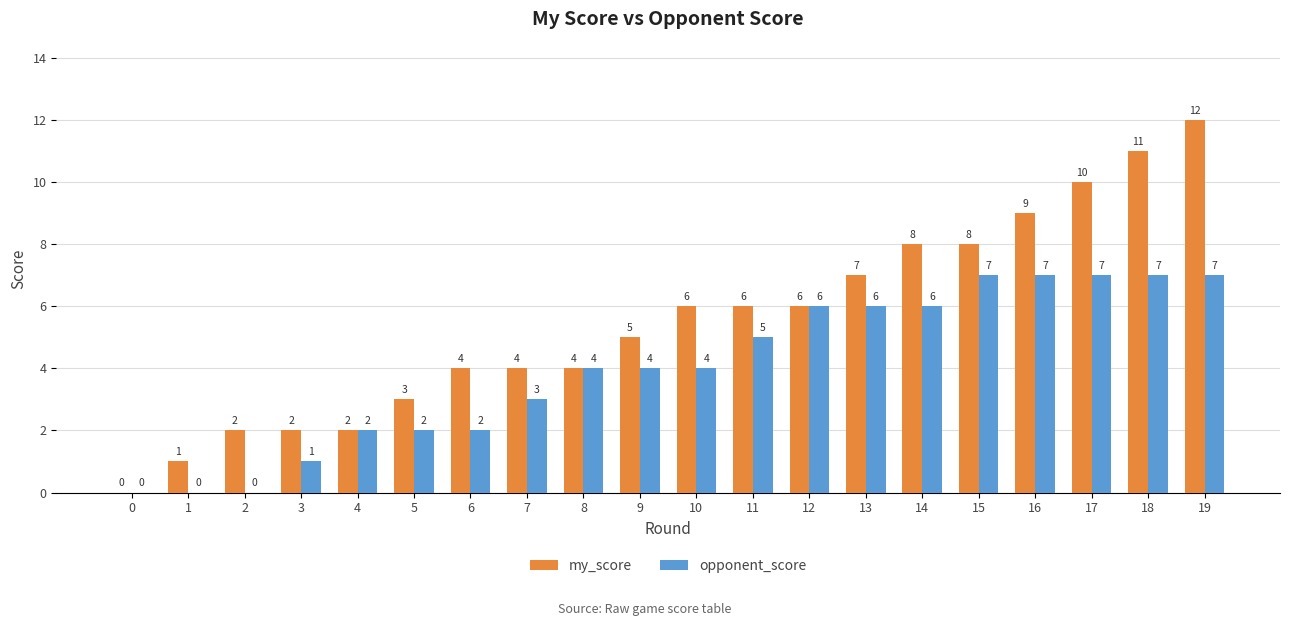

Are the bars horizontal?

No